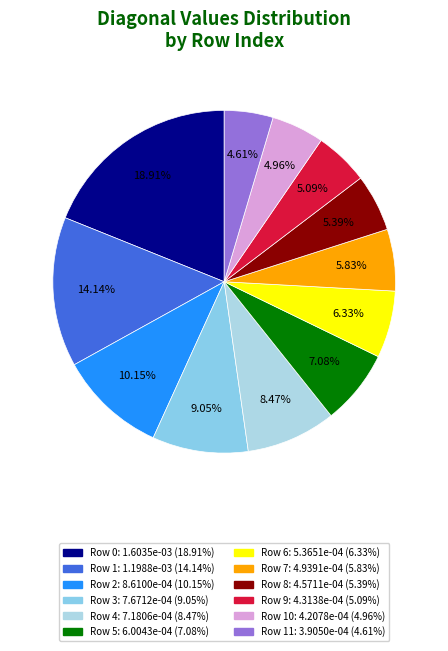

To the nearest percent, what is the difference between the largest and smallest slice percentages?

14%